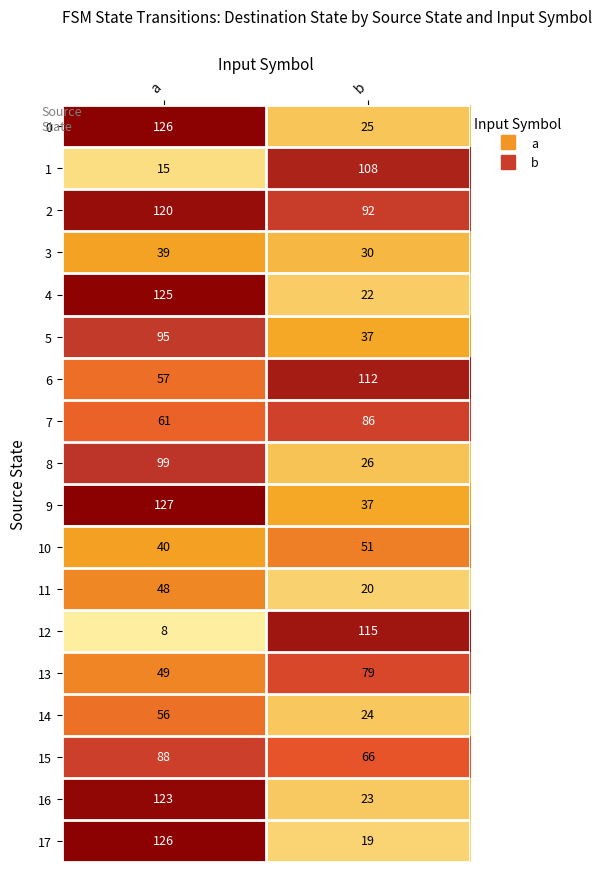

Read the 16 value at b, to the nearest 10.

20